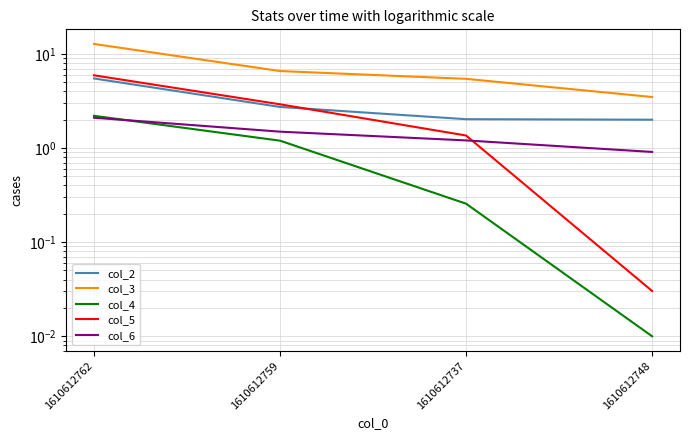

Is this an area chart (filled region under the line)?

No